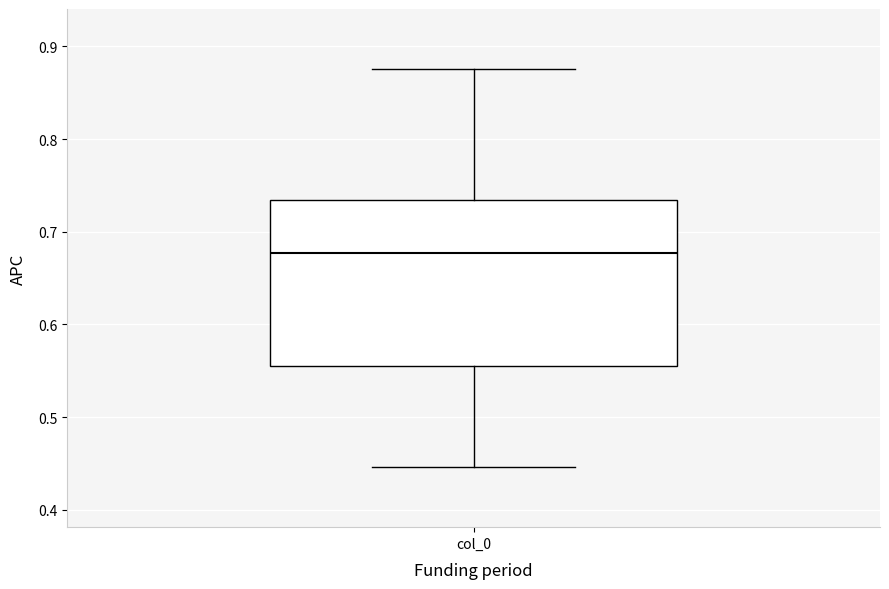

Read this box plot against the y-axis: the position of the median line, the range covered by the box, and the ends of both whiskers. The values are not printed on the chart, so give them approximately, as read against the axis.

median 0.68, box 0.56 to 0.73, whiskers 0.45 to 0.88